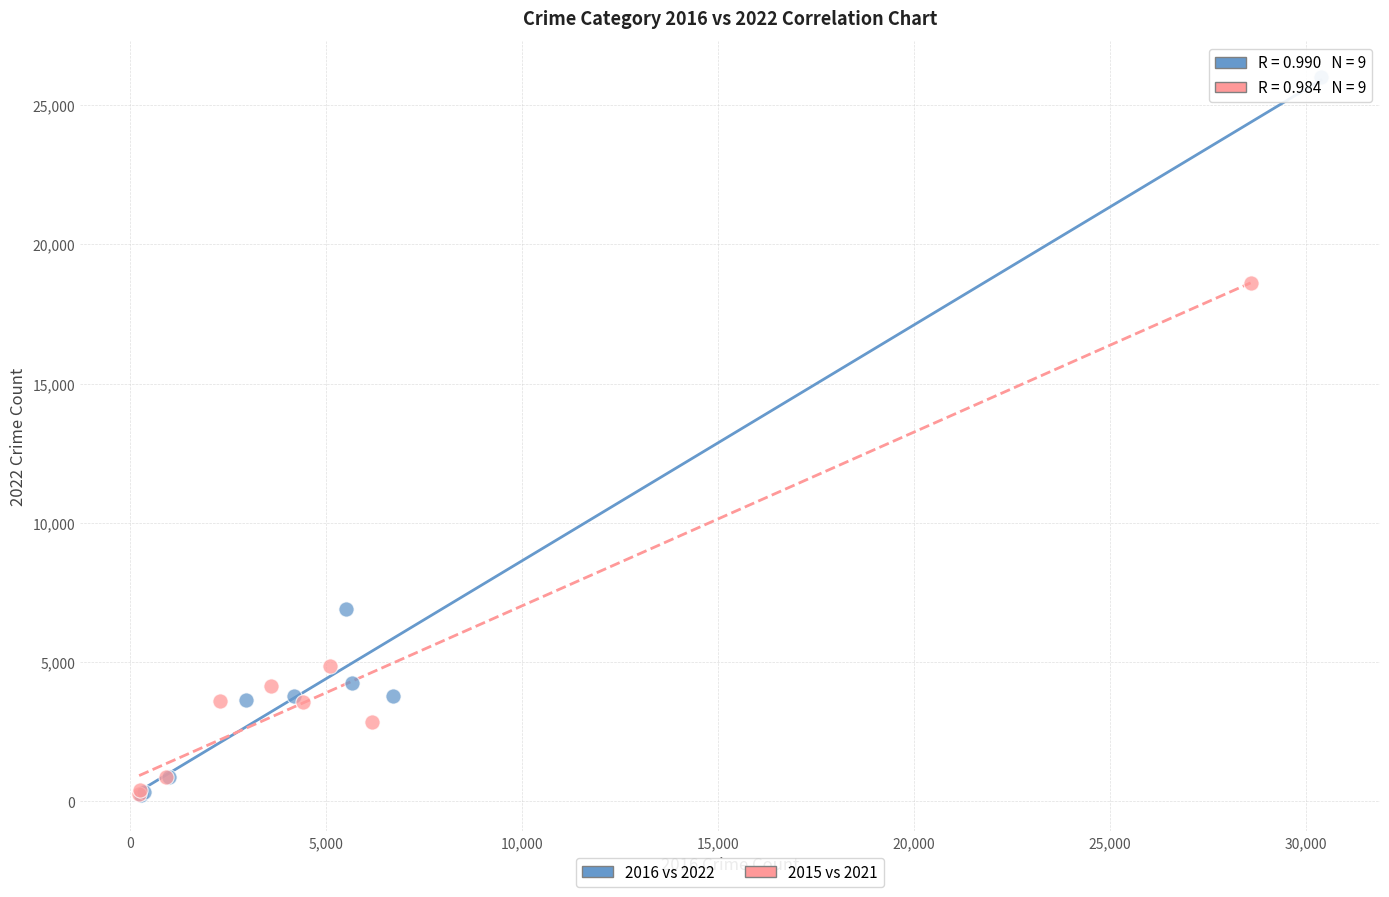

Which series reaches the maximum Y coordinate?

2016 vs 2022